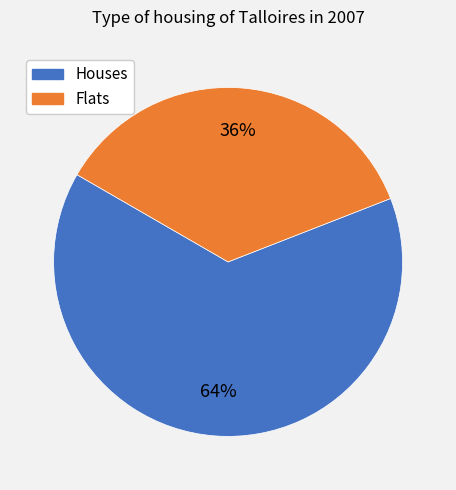

Count the number of slices in the pie.

2